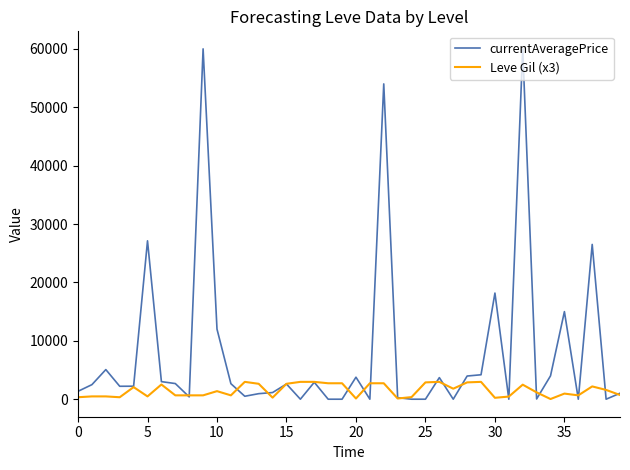

Which series has the largest total across all categories?

currentAveragePrice